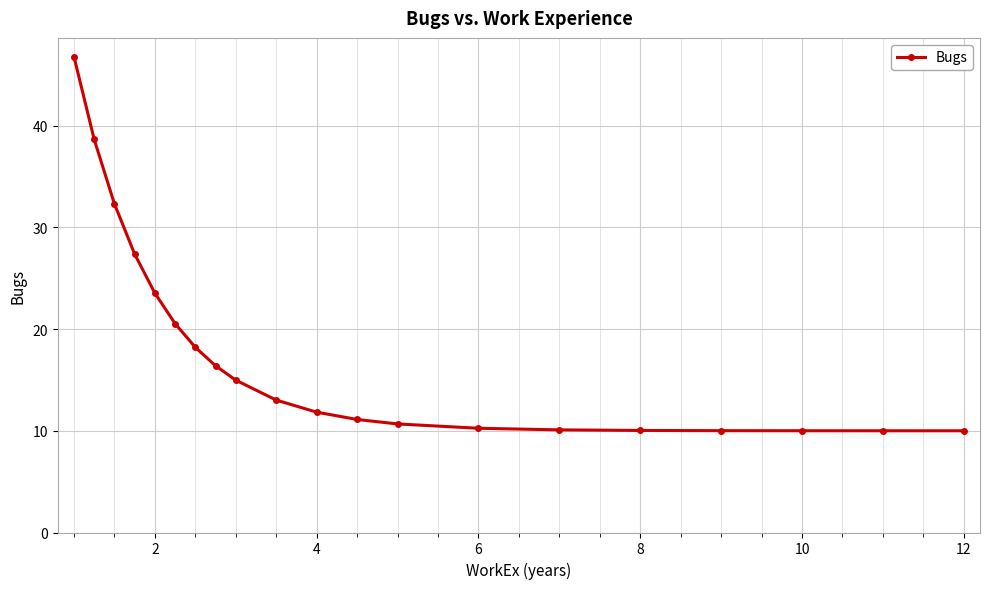

What is the minimum value shown in the chart?

10.0